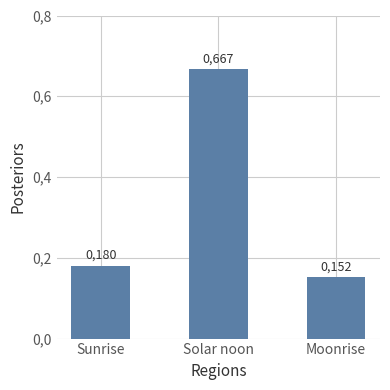

Does the chart contain any negative values?

No